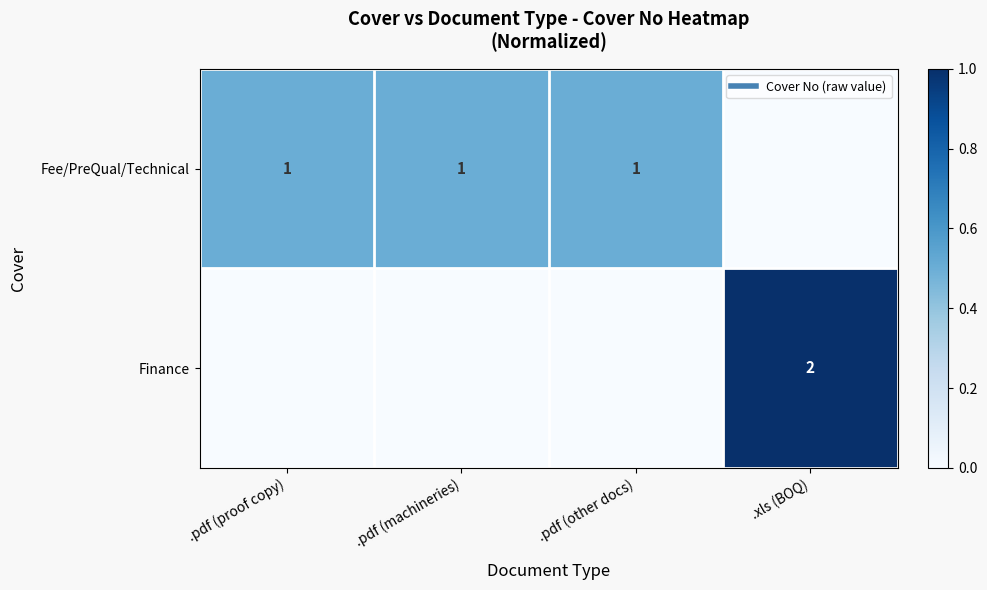

Is it true that Finance equals 0.3 at .xls (BOQ)?

False